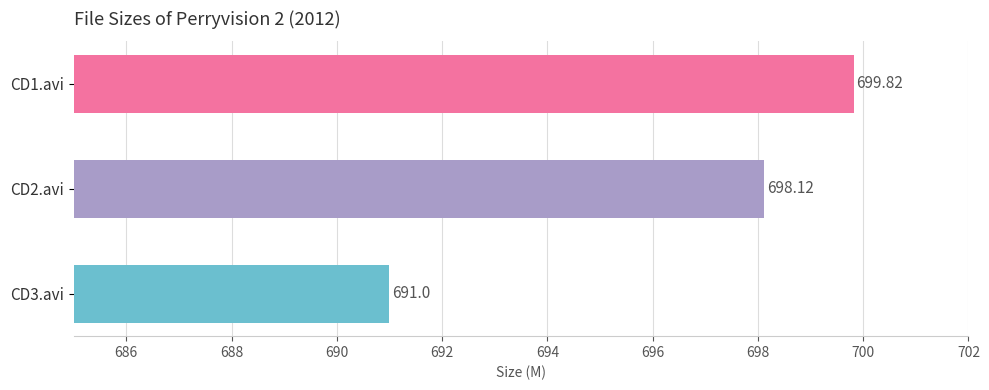

At which category does the chart reach its minimum across all series?

CD3.avi